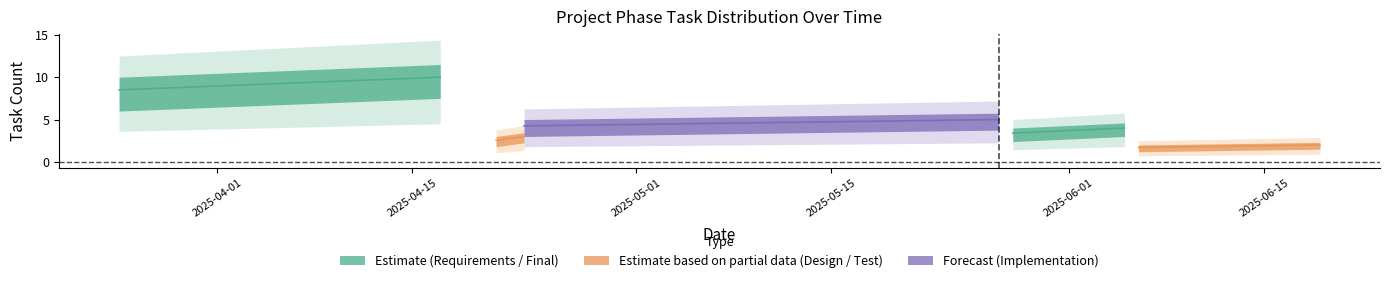

What is the label of the 4th point from the left?

3